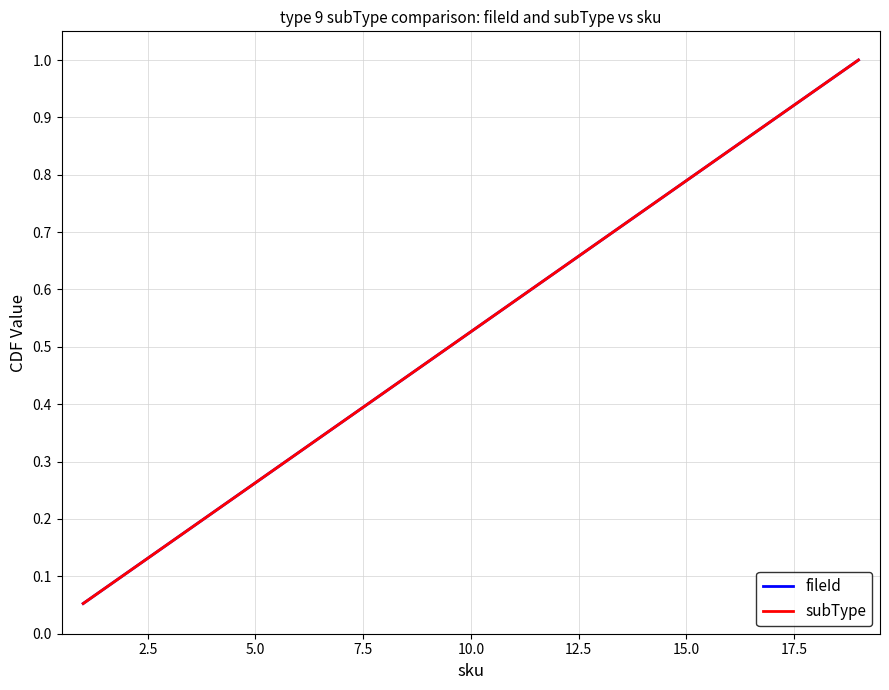

Is this an area chart (filled region under the line)?

No